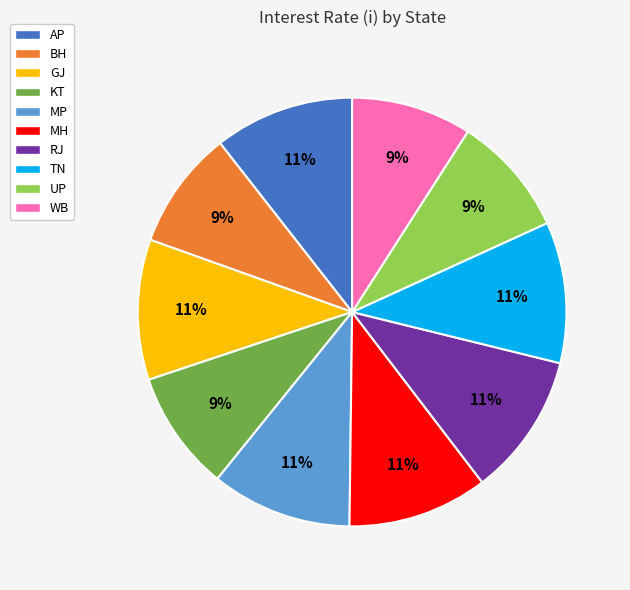

Is there any slice that represents more than half of the pie?

No